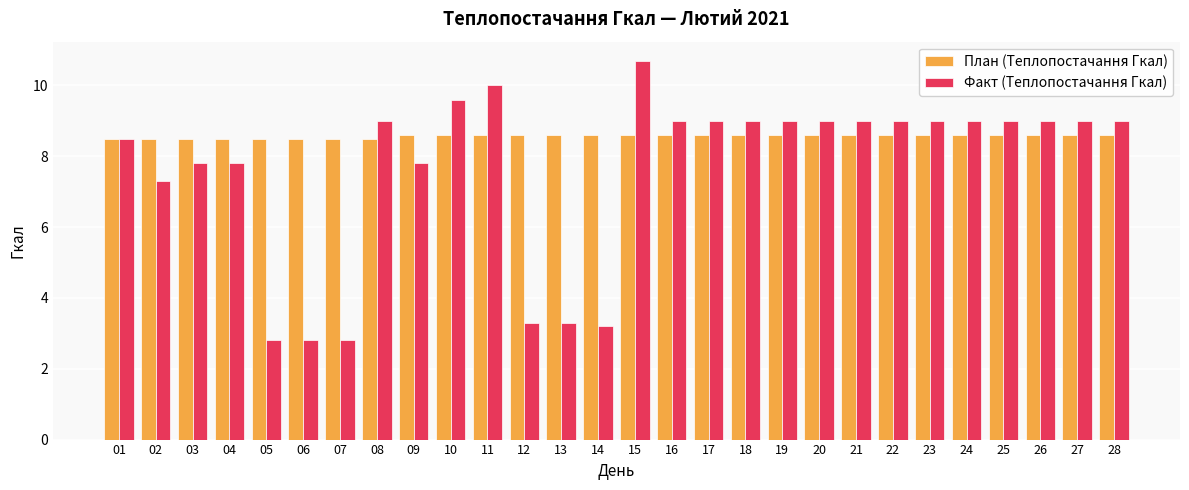

Rank the series by their average value, from highest to lowest.

План (Теплопостачання Гкал), Факт (Теплопостачання Гкал)